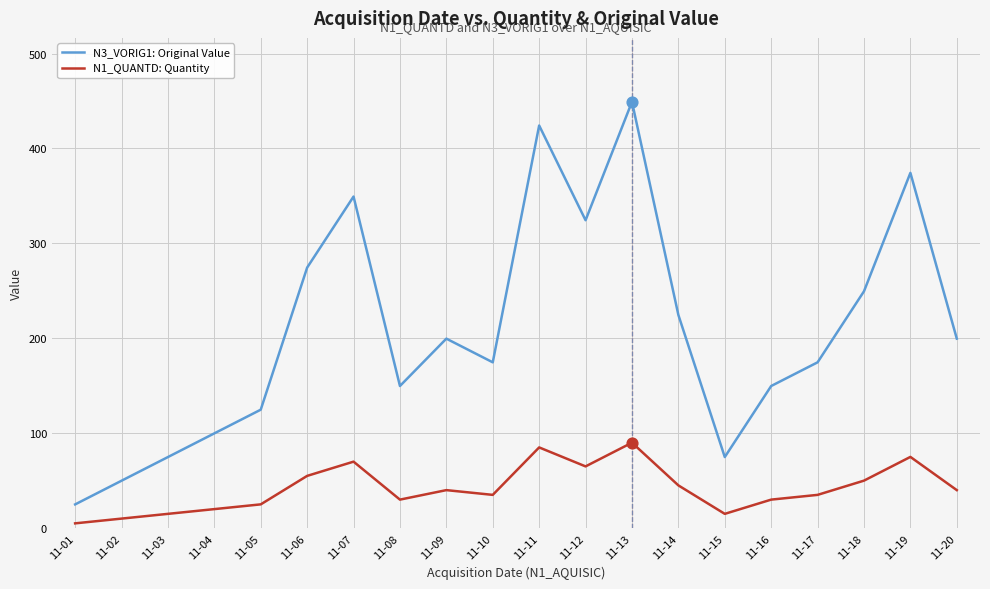

Which series has the largest total across all categories?

N3_VORIG1: Original Value